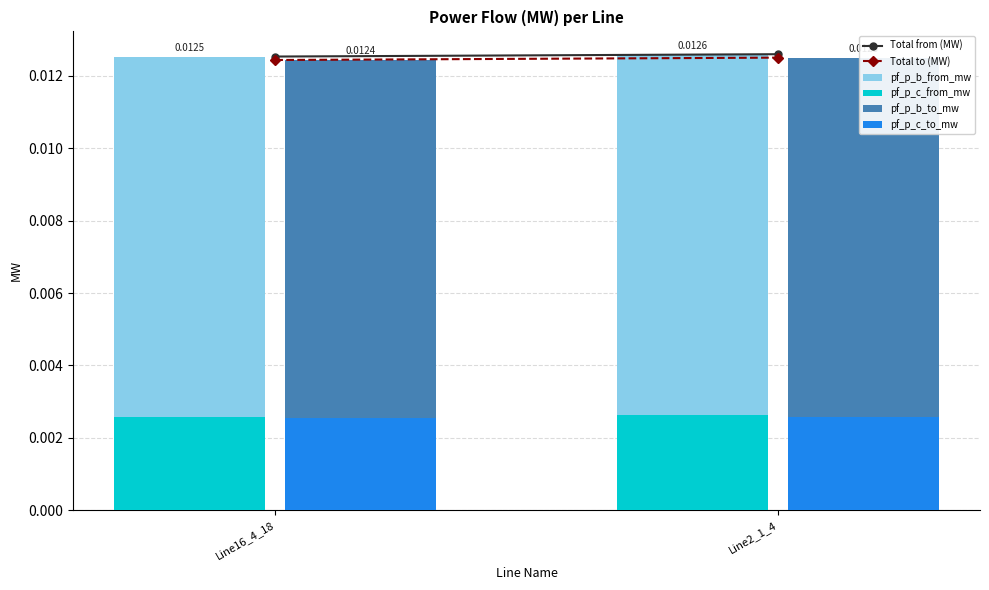

What is the total value across all series at Line2_1_4?

0.1